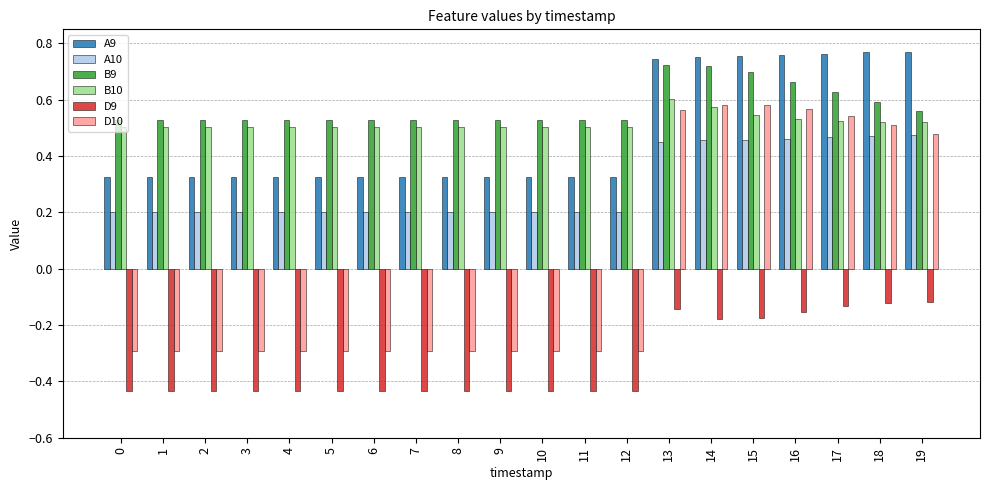

What are all the series names shown in the legend?

A9, A10, B9, B10, D9, D10